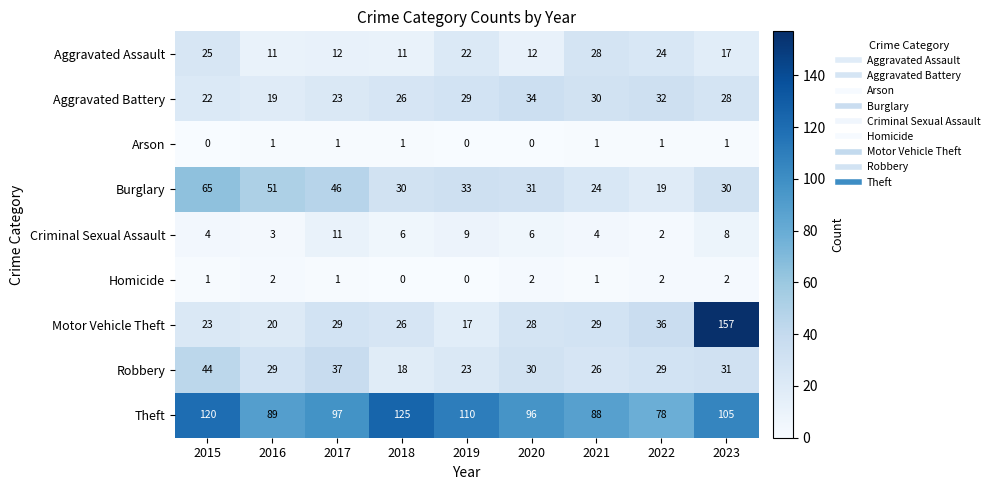

What is the lowest value of the Robbery series?

18